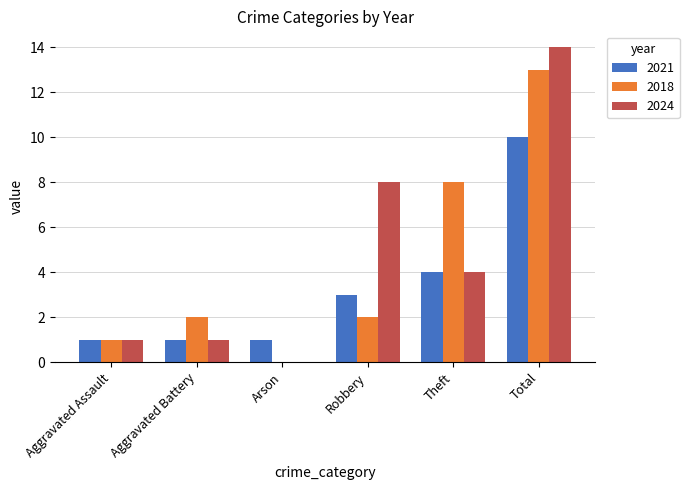

Reading left to right, transcribe all the data shown in this chart.

2021: Aggravated Assault=1	Aggravated Battery=1	Arson=1	Robbery=3	Theft=4	Total=10
2018: Aggravated Assault=1	Aggravated Battery=2	Arson=0	Robbery=2	Theft=8	Total=13
2024: Aggravated Assault=1	Aggravated Battery=1	Arson=0	Robbery=8	Theft=4	Total=14